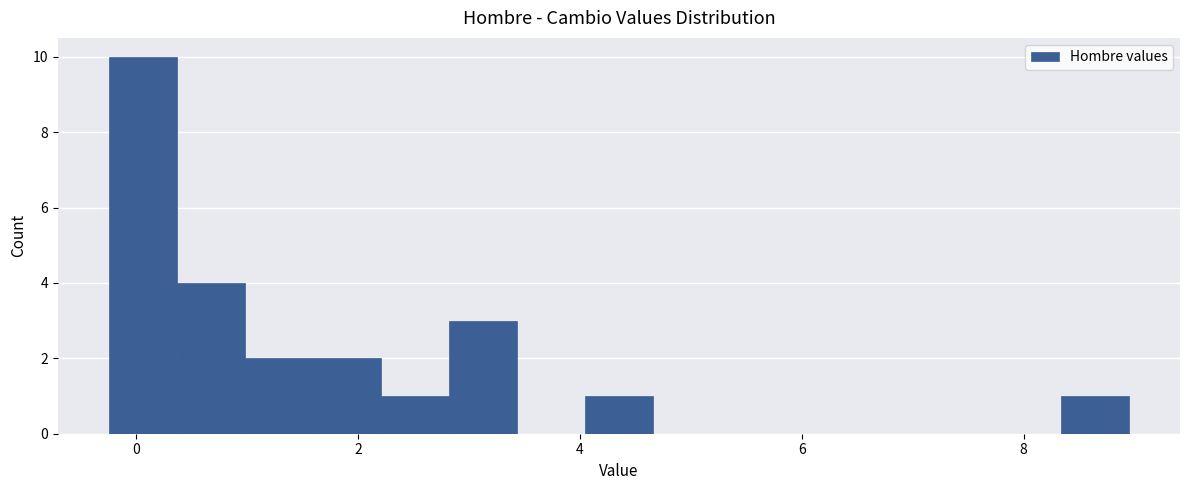

Around what value on the x-axis is the tallest bar? Give the approximate position of its centre, as read against the axis.

0.0